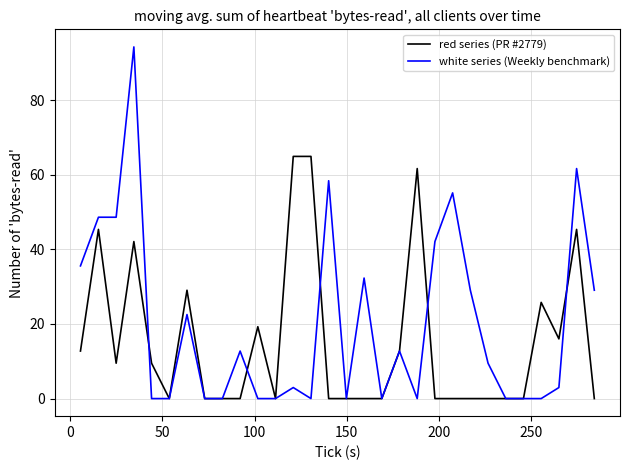

What are all the series names shown in the legend?

red series (PR #2779), white series (Weekly benchmark)